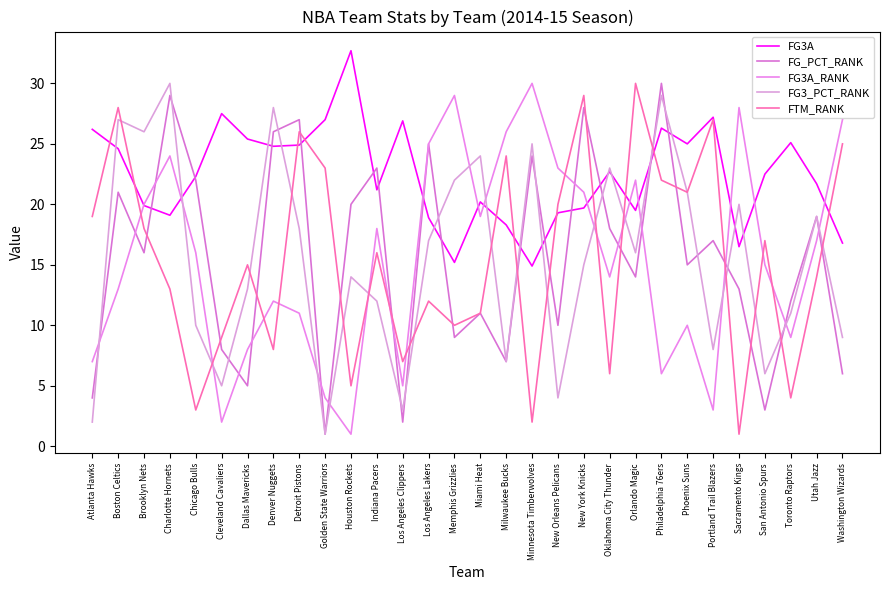

What is the difference between the second highest and second lowest values in the FG3_PCT_RANK series?

27.0